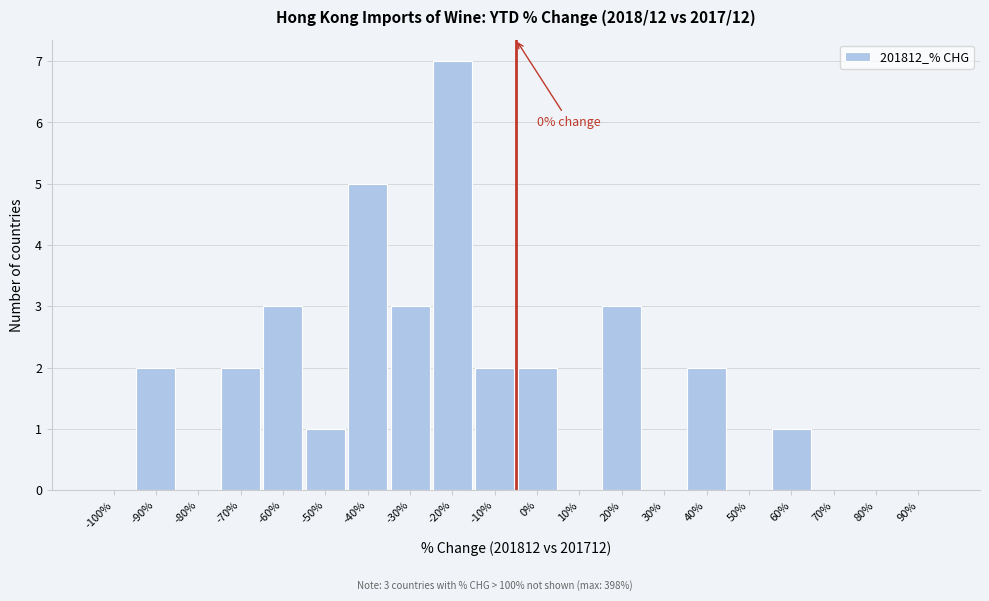

Reading right to left, transcribe all the data shown in this chart.

90%=0	80%=0	70%=0	60%=1	50%=0	40%=2	30%=0	20%=3	10%=0	0%=2	-10%=2	-20%=7	-30%=3	-40%=5	-50%=1	-60%=3	-70%=2	-80%=0	-90%=2	-100%=0